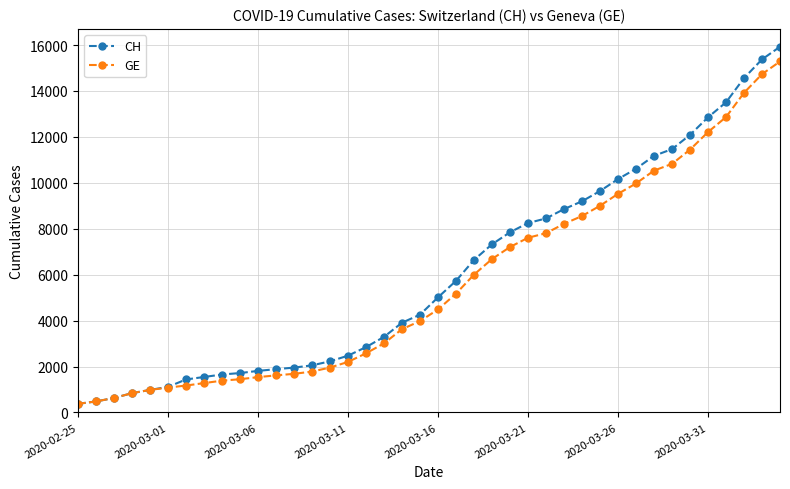

Which series has the largest range (max minus min)?

CH